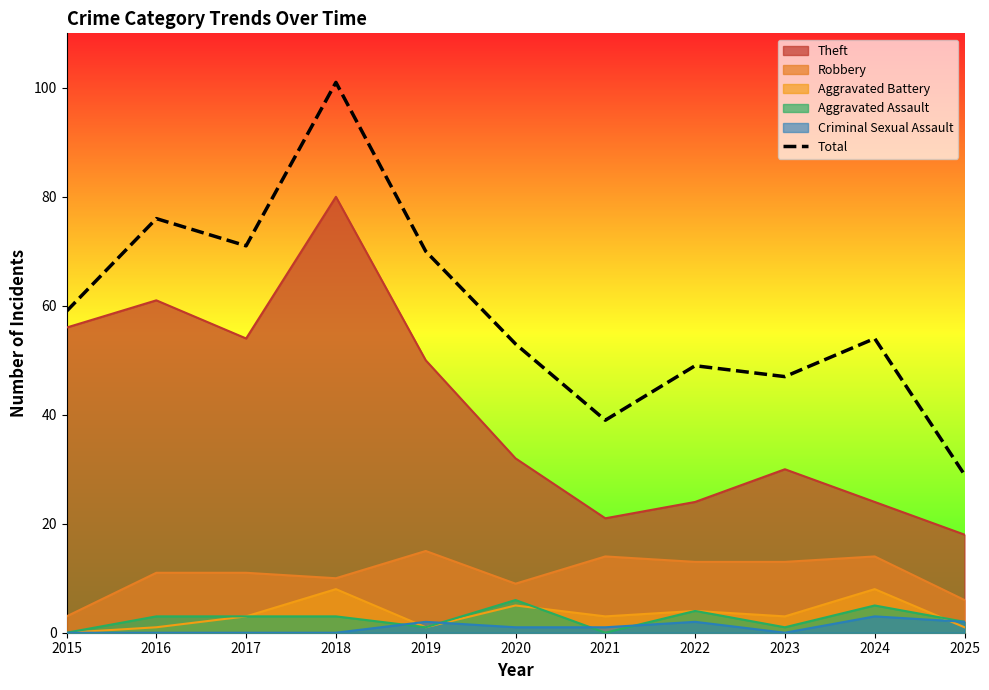

Which series has the widest spread of values?

Total